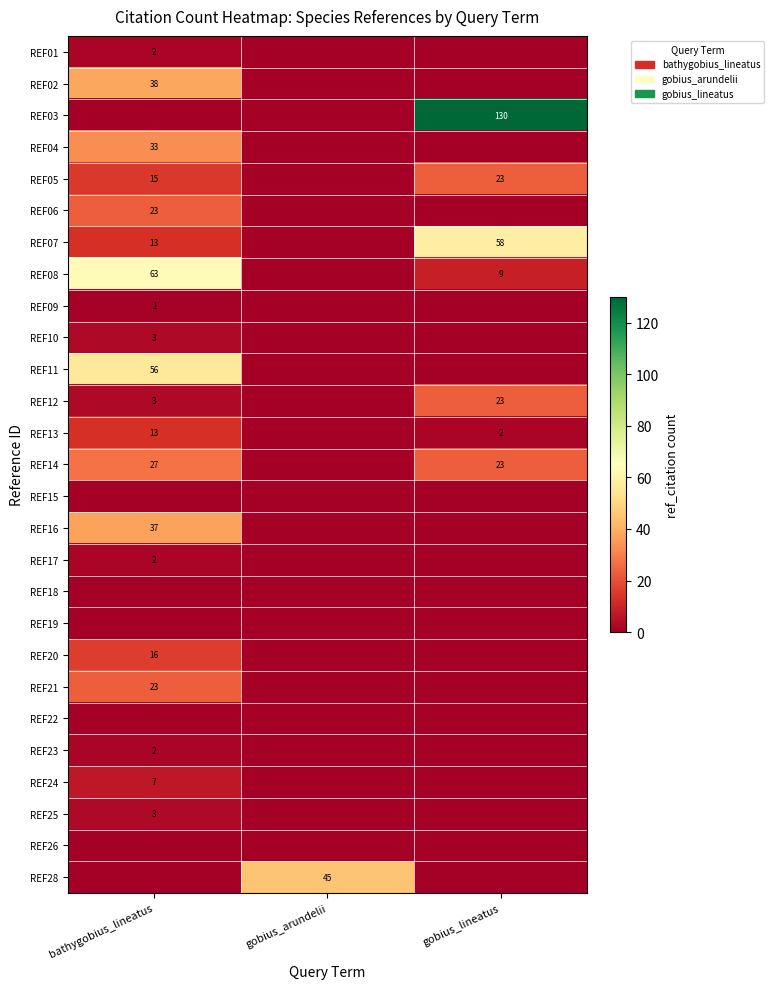

The REF16 series shows 37 at bathygobius_lineatus. True or false?

True